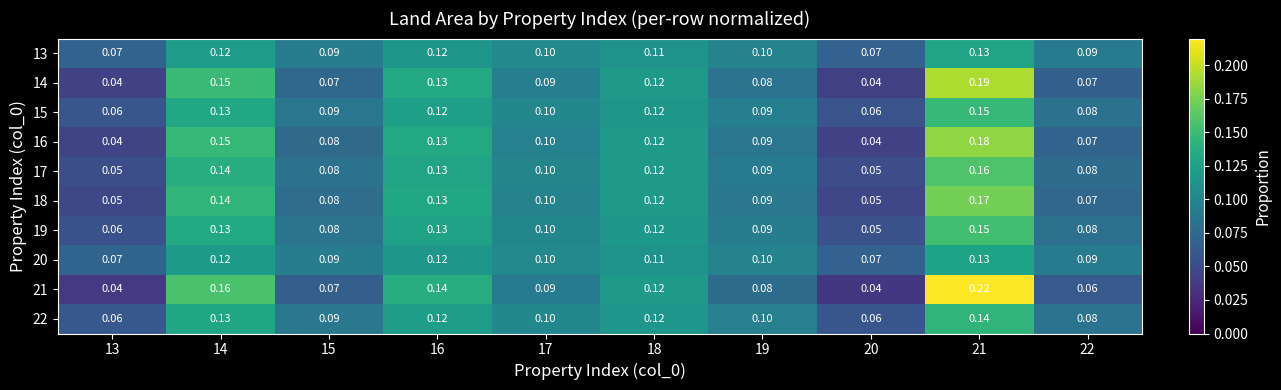

Is the value of 20 at 16 greater than the value of 16 at 15?

Yes